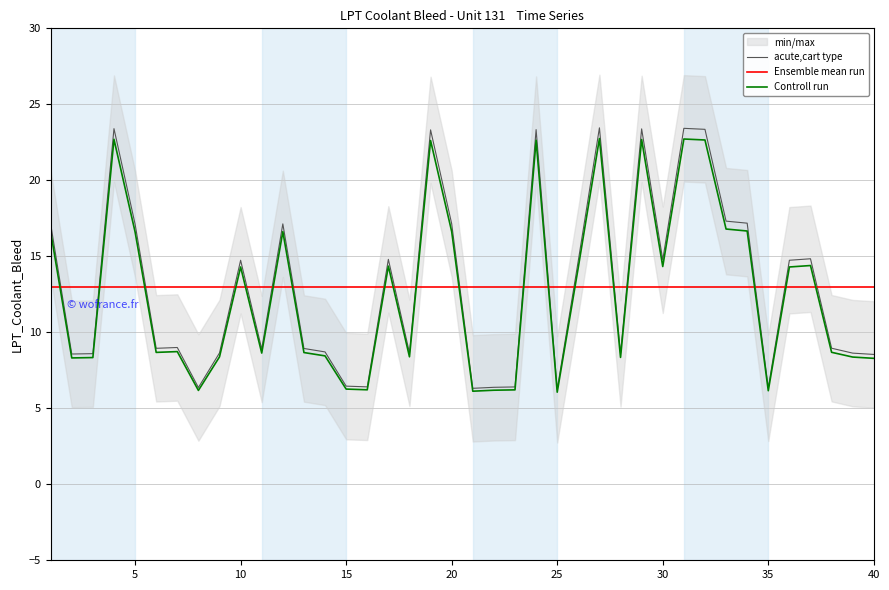

After their last crossing, which series has the higher values: Ensemble mean run or acute,cart type?

Ensemble mean run